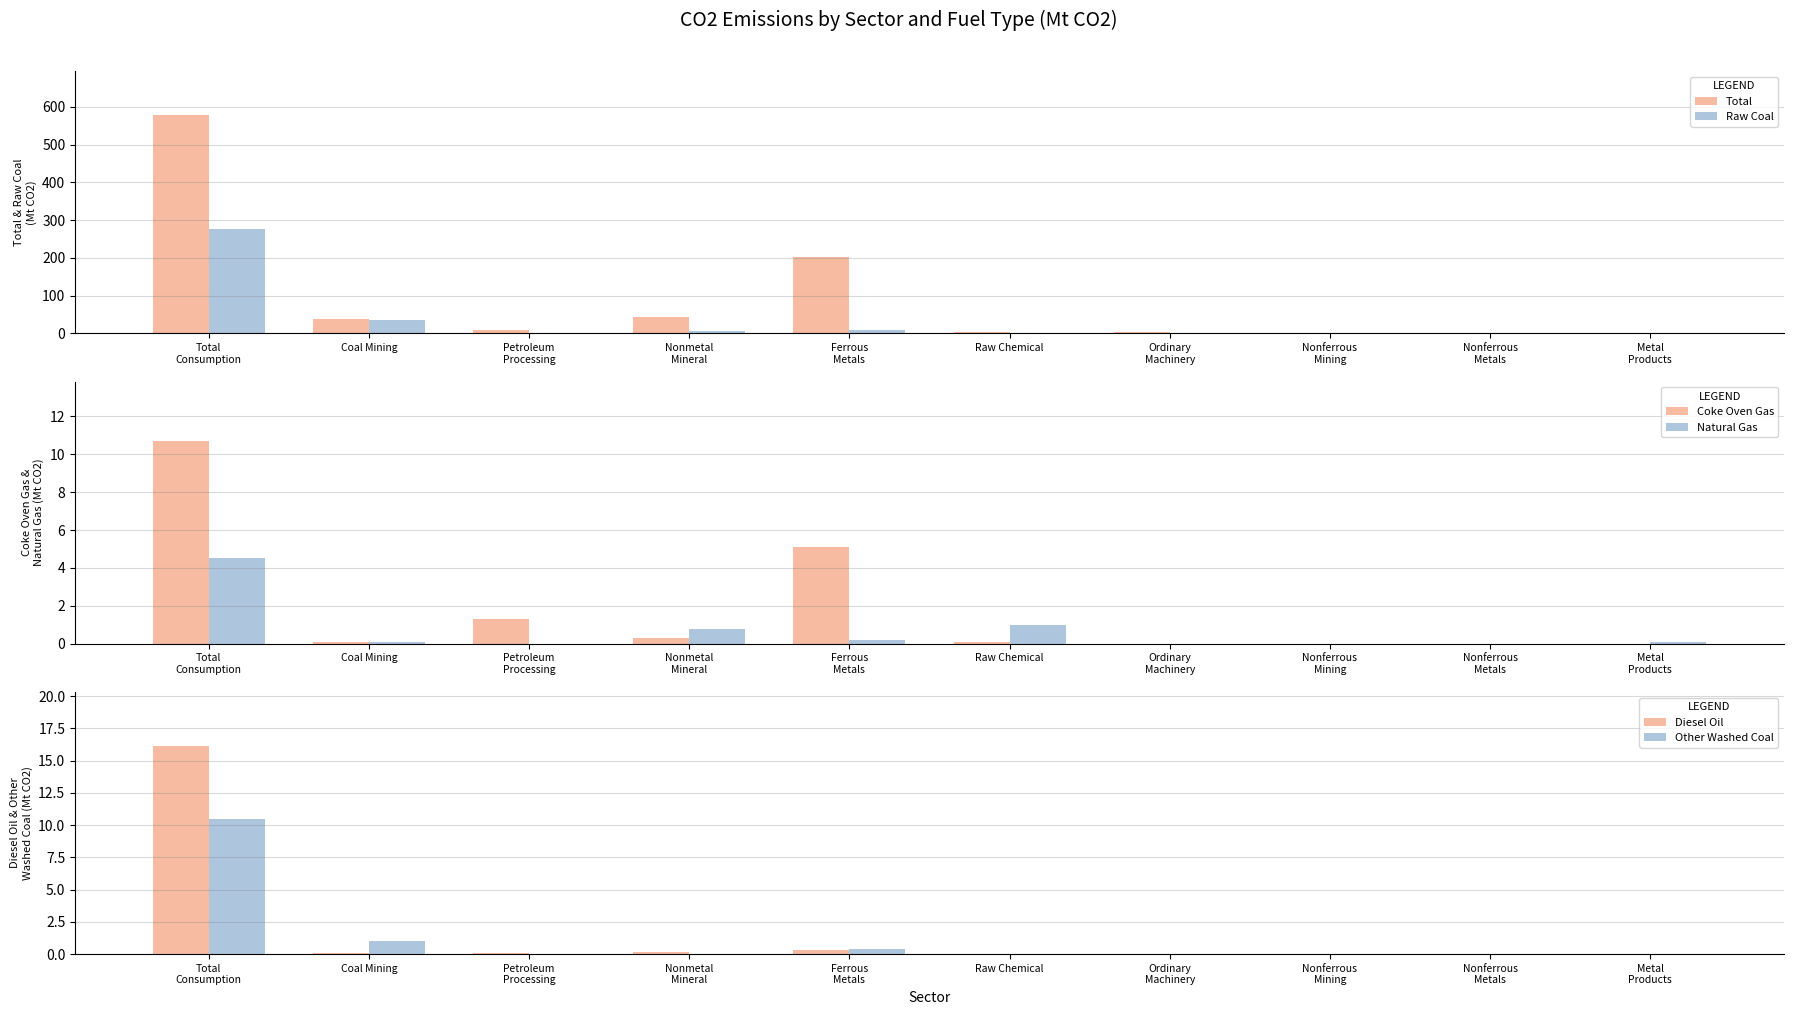

Is it true that Natural Gas equals 4.5 at Total
Consumption?

True